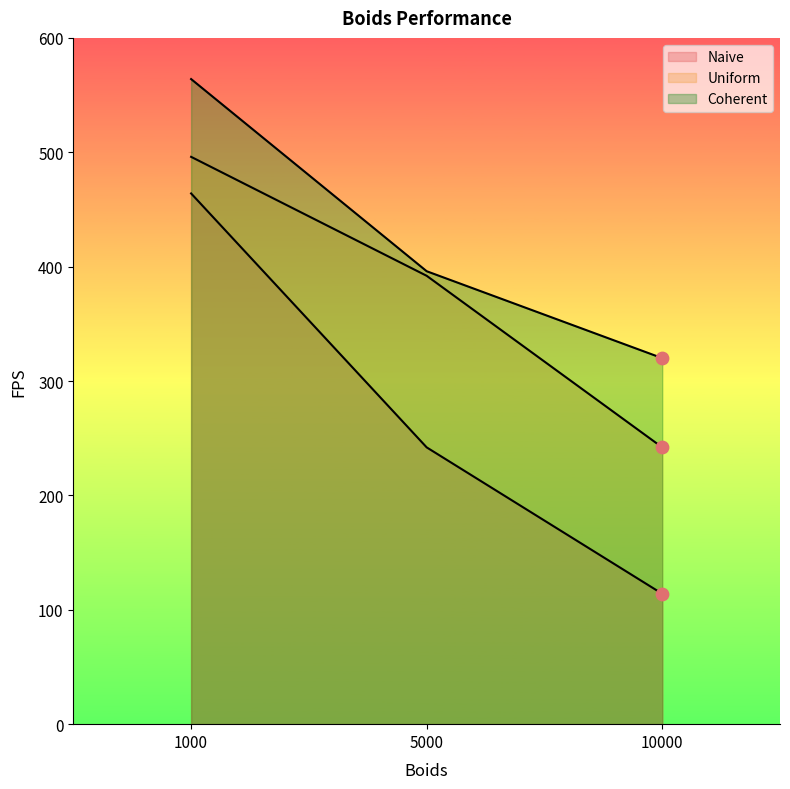

Which series has the largest total across all categories?

Coherent